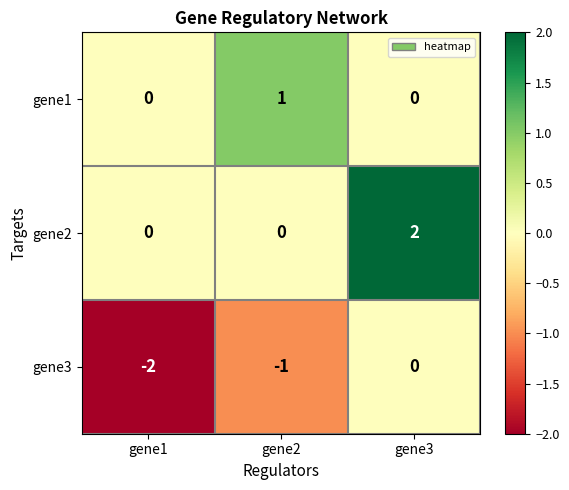

Reading right to left, list all the values displayed in this chart.

gene1: 0	1	0
gene2: 2	0	0
gene3: 0	-1	-2